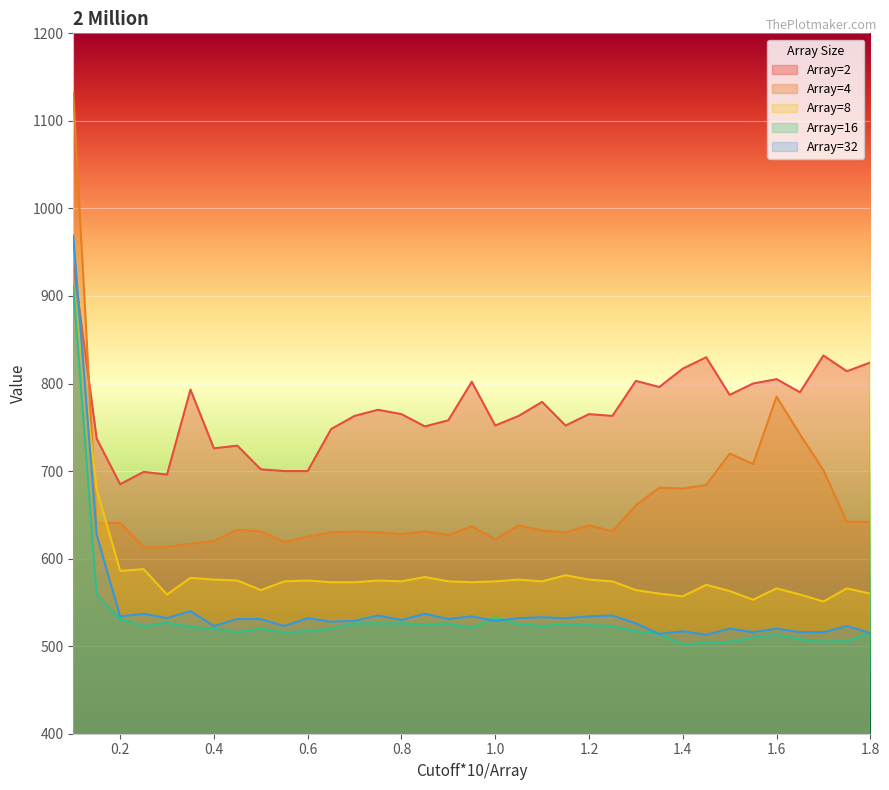

What is the difference between the maximum and second lowest values in the Array=4 series?

519